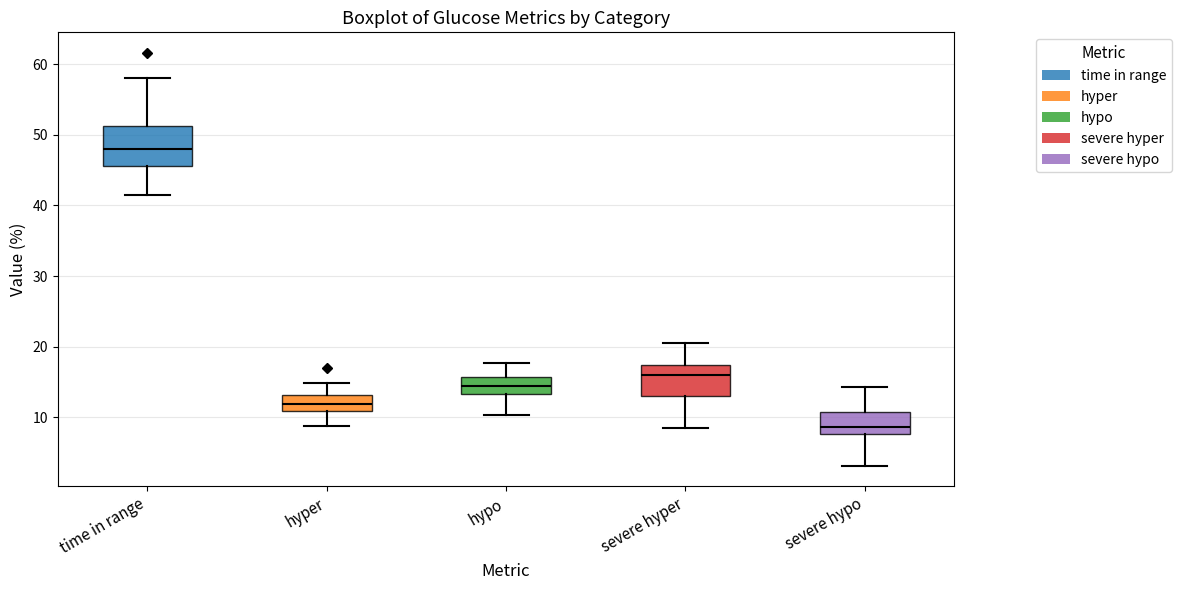

Which box has the highest median line?

time in range